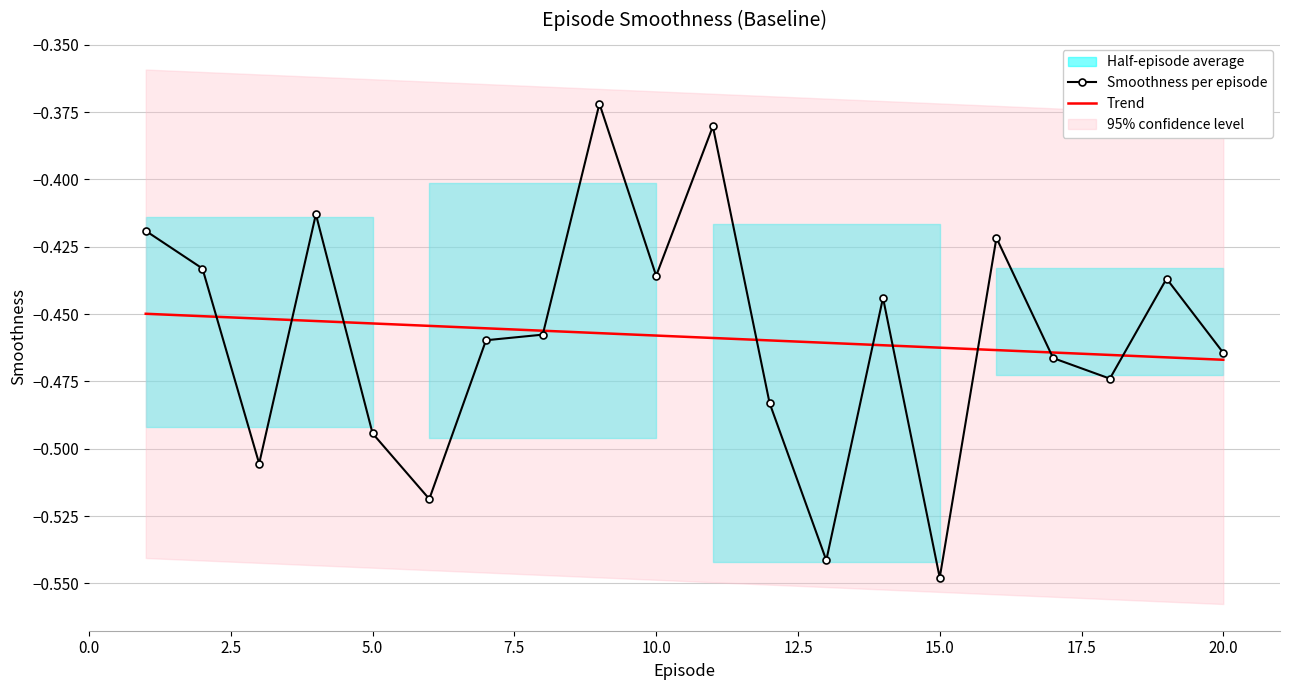

Which category has the lowest value in the Smoothness per episode series?

15.0